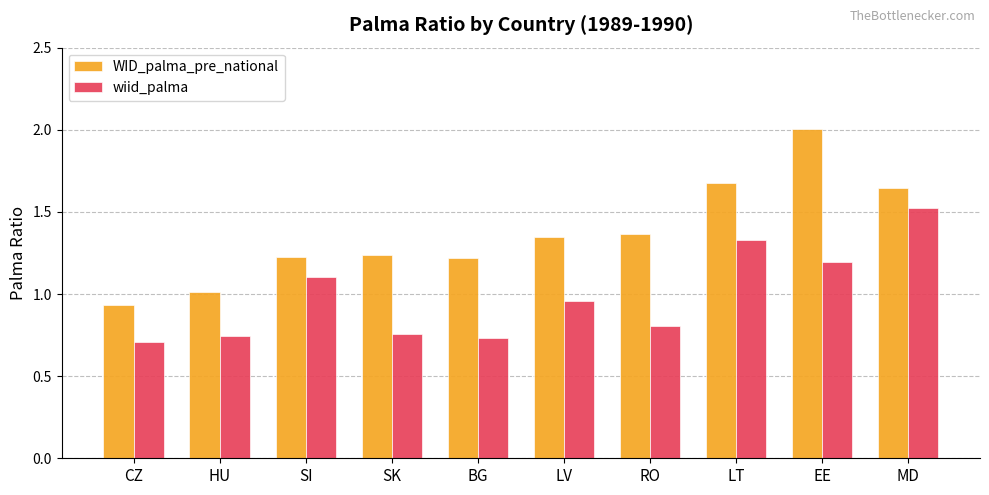

What is the highest value of the wiid_palma series?

1.5